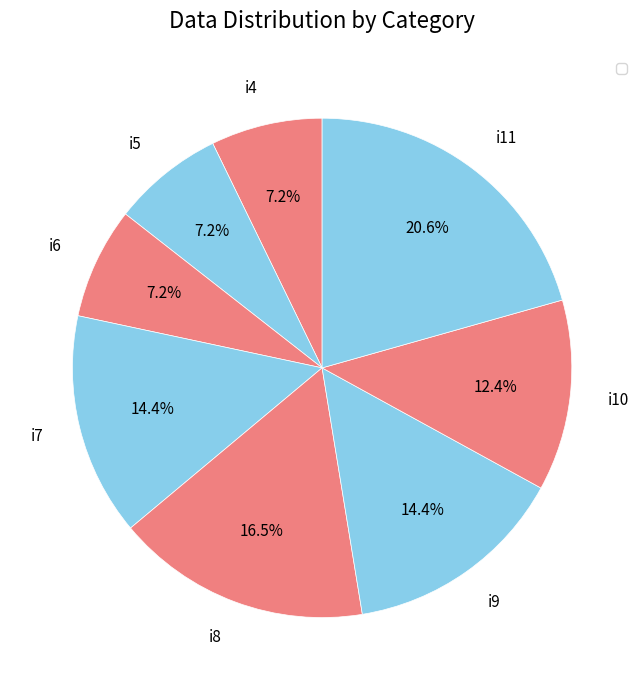

Which has a higher value, i9 or i4?

i9